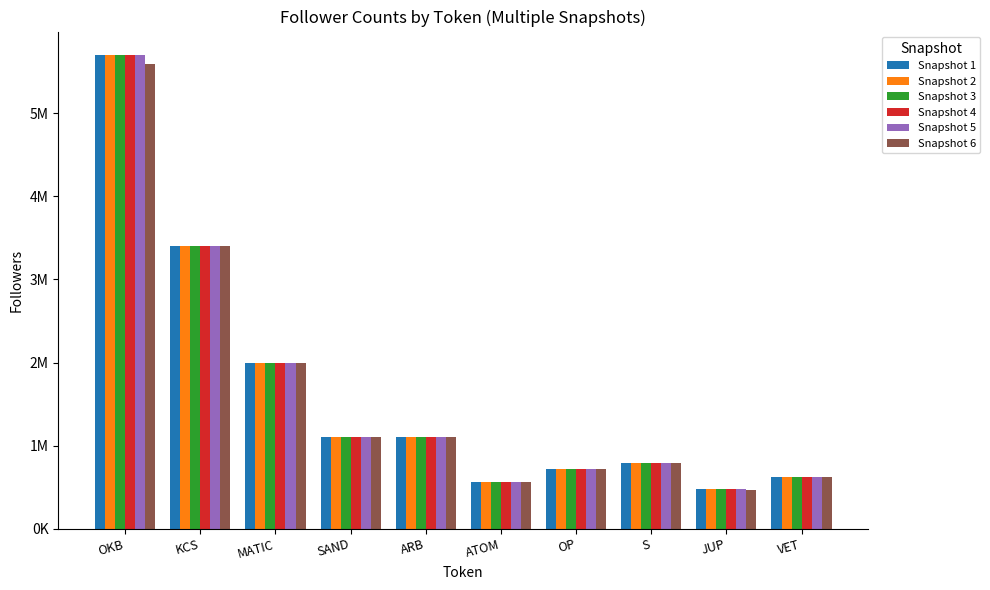

What is the total value across all series at JUP?

2827700